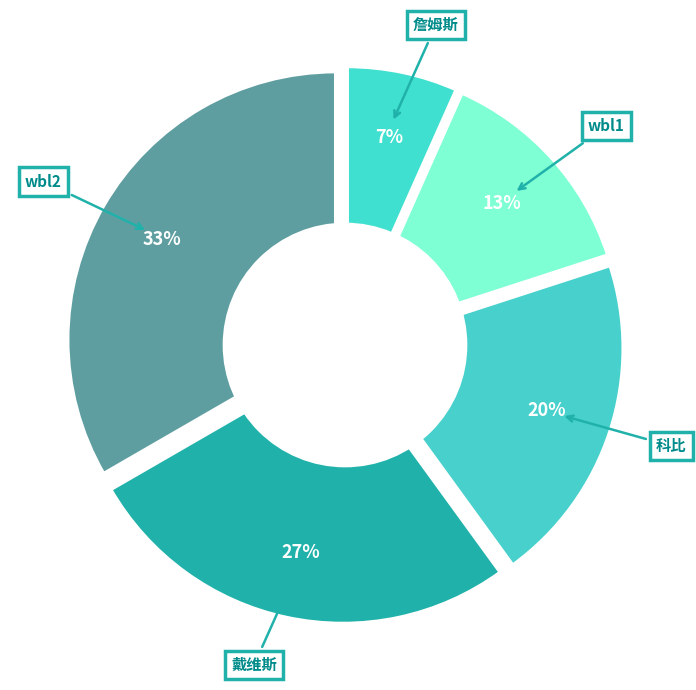

To the nearest percent, what portion does 戴维斯 represent?

27%